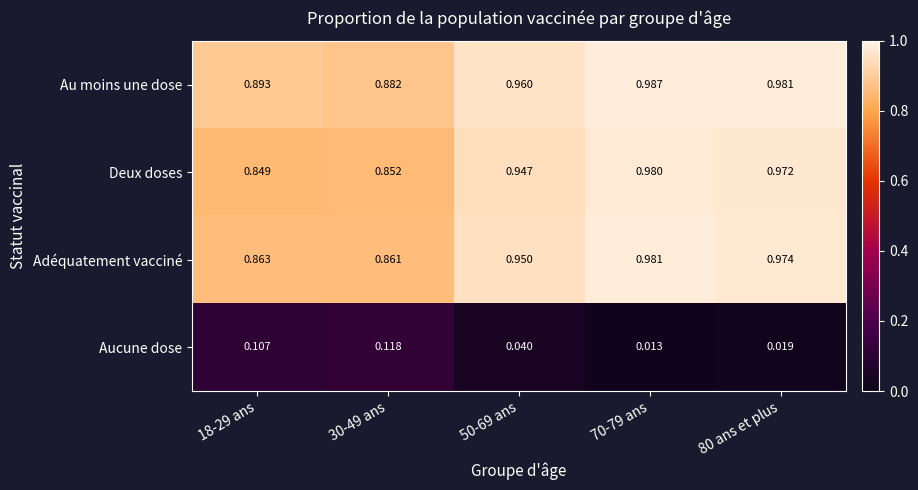

Which category has the lowest value across all series?

70-79 ans